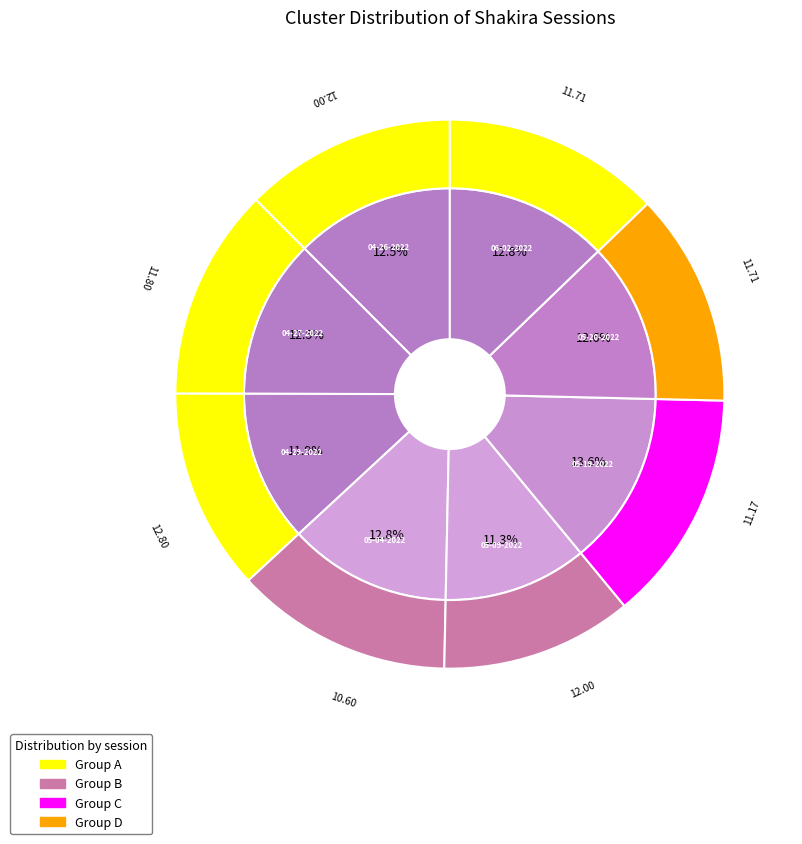

How many segments does this pie chart have?

8